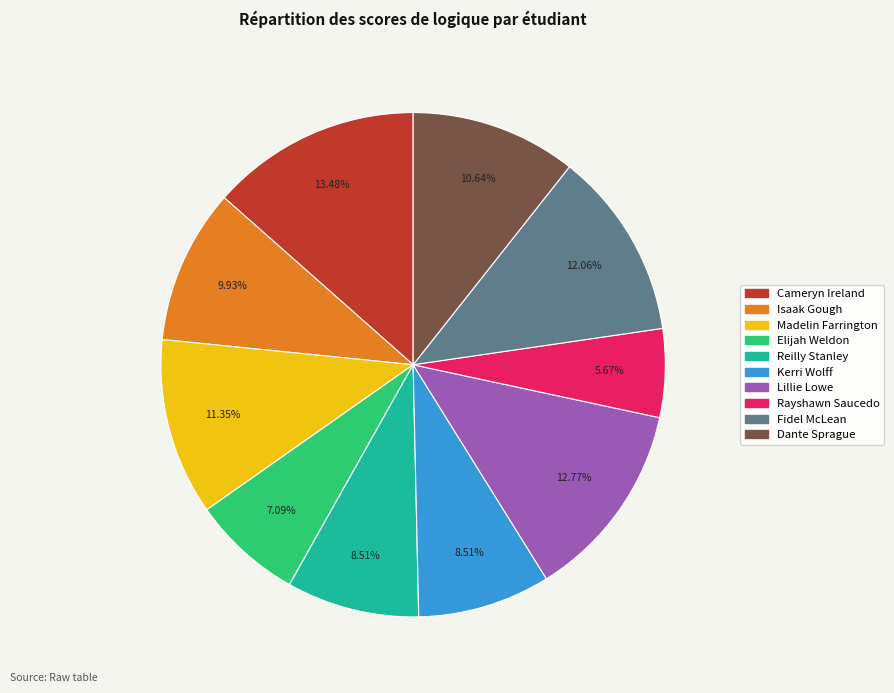

To the nearest percent, what is the average slice percentage?

10%